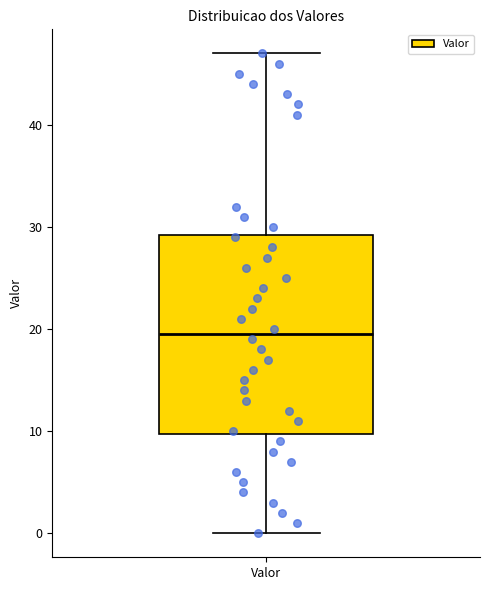

Read this box plot against the y-axis: the position of the median line, the range covered by the box, and the ends of both whiskers. The values are not printed on the chart, so give them approximately, as read against the axis.

median 20, box 10 to 29, whiskers 0 to 47